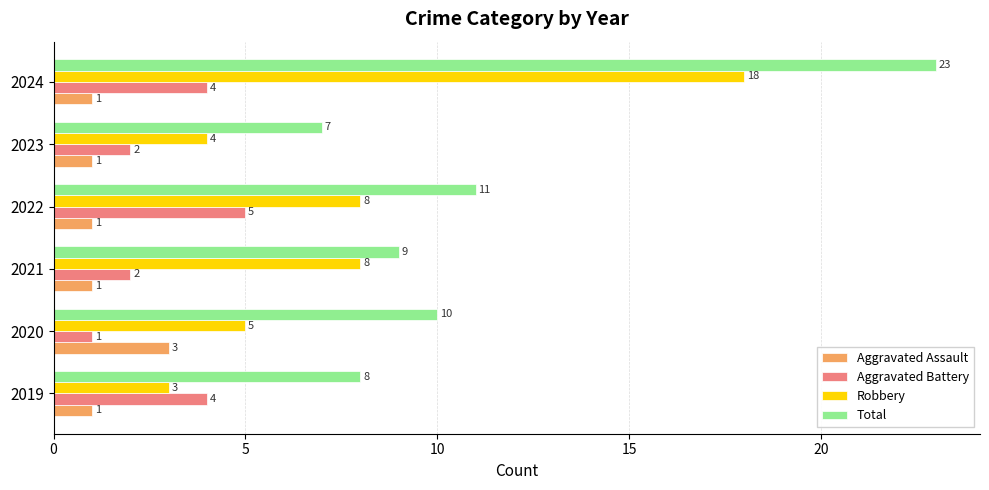

How many data points in Robbery are less than 8?

3